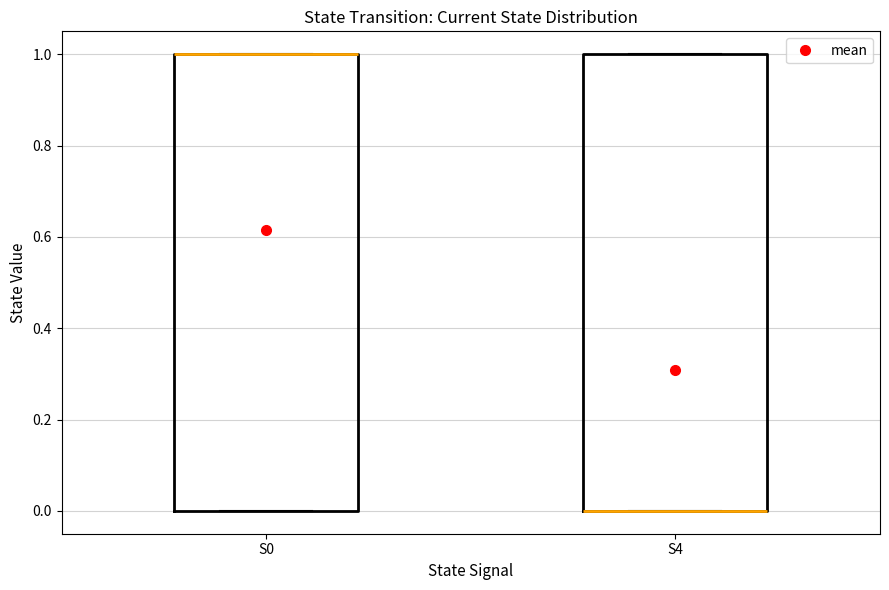

Reading left to right, transcribe this box plot: for each box, give where its median line is, the range the box spans, and where its two whiskers end, as read against the y-axis. The values are not printed on the chart, so give them approximately, as read against the axis.

S0: median 1 (drawn on the box's upper edge), box 0 to 1, whiskers 0 to 1
S4: median 0 (drawn on the box's lower edge), box 0 to 1, whiskers 0 to 1